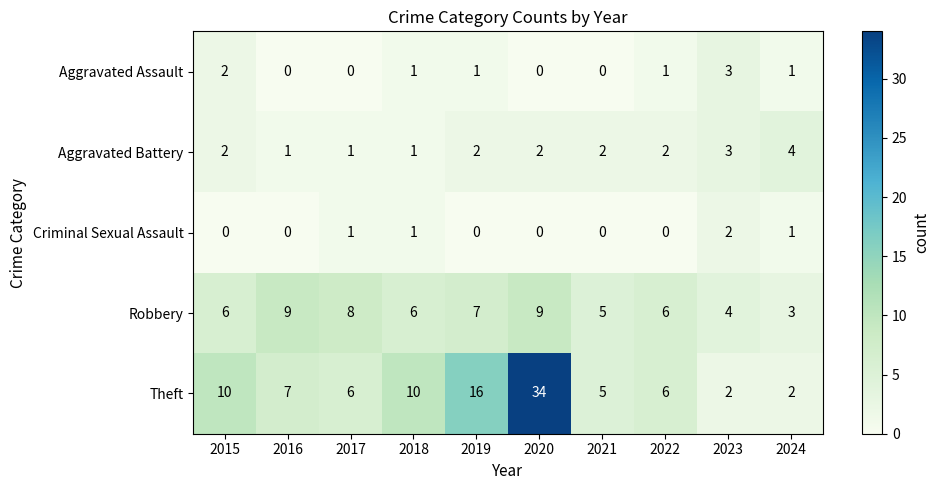

What is the difference between the highest and lowest values at 2018?

9